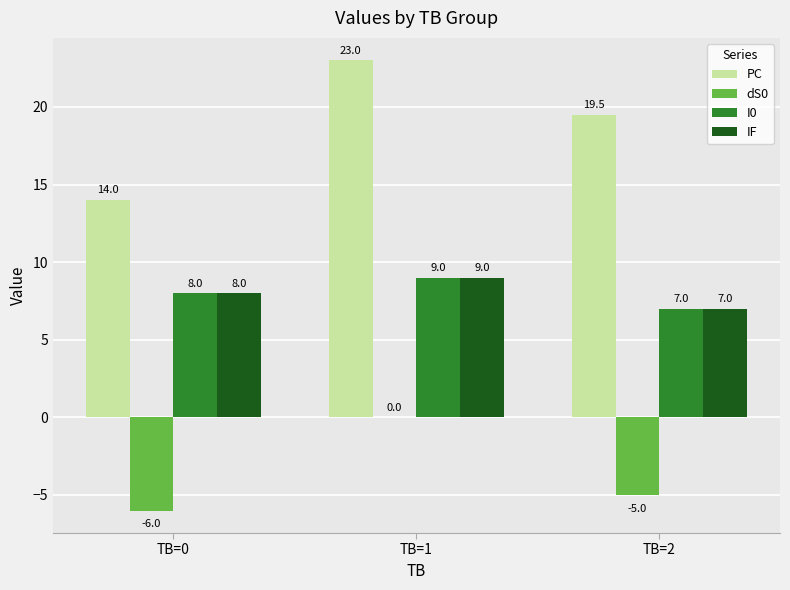

Reading left to right, list all the values displayed in this chart.

PC: TB=0=14.0	TB=1=23.0	TB=2=19.5
dS0: TB=0=-6.0	TB=1=0.0	TB=2=-5.0
I0: TB=0=8.0	TB=1=9.0	TB=2=7.0
IF: TB=0=8.0	TB=1=9.0	TB=2=7.0